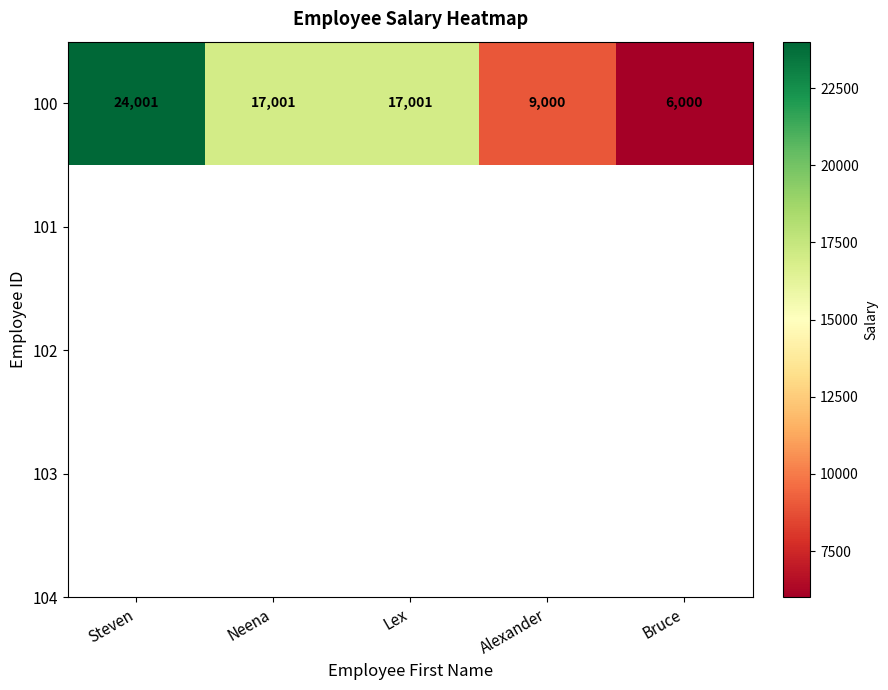

Between Alexander and Neena, which is larger?

Neena